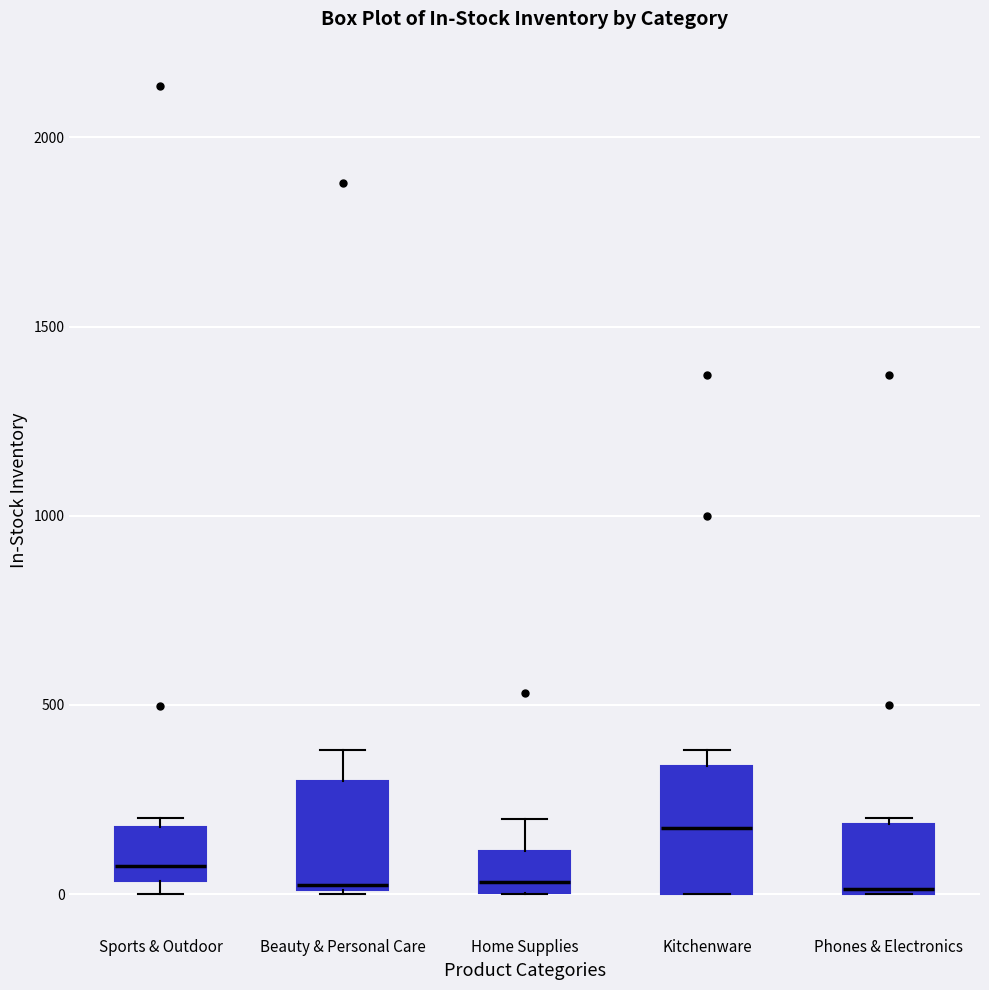

Reading left to right, read every box against the y-axis: the position of its median line, the range the box covers, and the ends of its whiskers. The values are not printed on the chart, so give them approximately, as read against the axis.

Sports & Outdoor: median 50 (just above the box's lower edge), box 50 to 200, whiskers 0 to 200 (just above the box's upper edge)
Beauty & Personal Care: median 50, box 0 to 300, whiskers 0 to 400
Home Supplies: median 50, box 0 to 100, whiskers 0 to 200
Kitchenware: median 150, box 0 to 350, whiskers 0 to 400
Phones & Electronics: median 0, box 0 to 200, whiskers 0 to 200